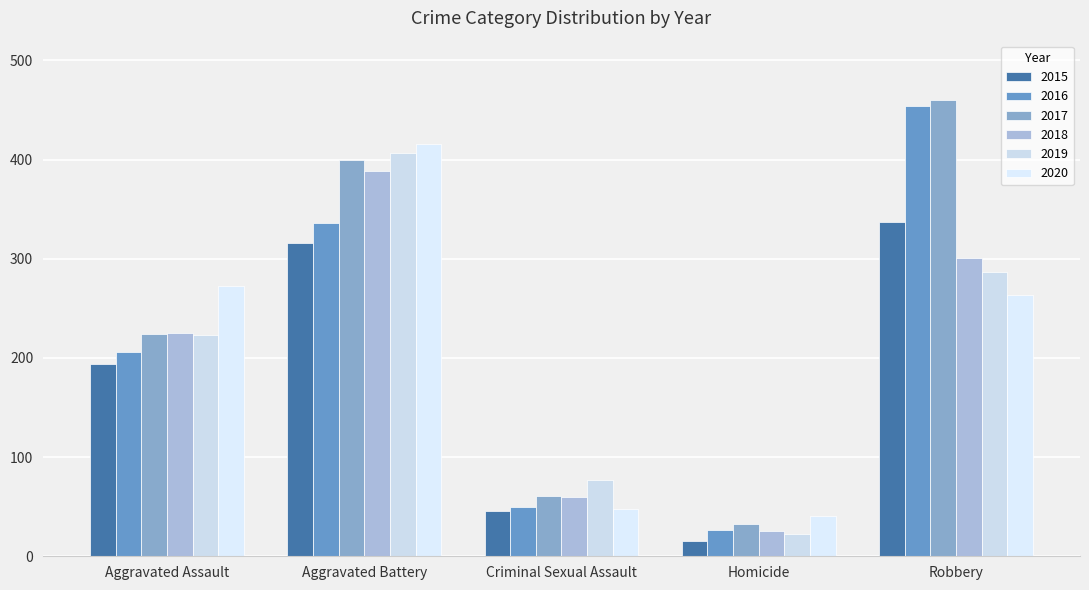

Reading right to left, what are all the values shown in this chart?

2015: 337	15	46	316	194
2016: 454	26	50	336	206
2017: 460	33	61	400	224
2018: 301	25	60	389	225
2019: 287	22	77	407	223
2020: 263	41	48	416	273